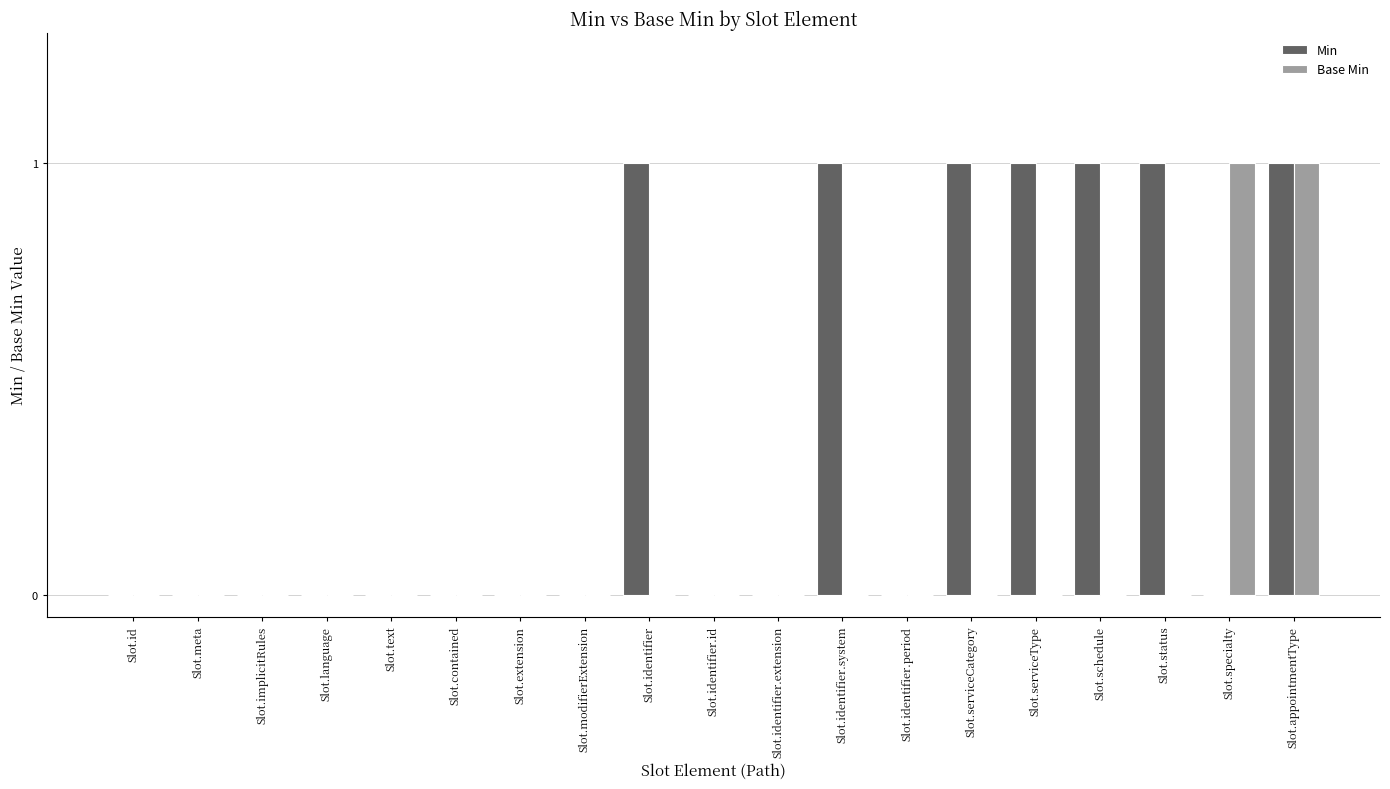

What are all the series names shown in the legend?

Min, Base Min